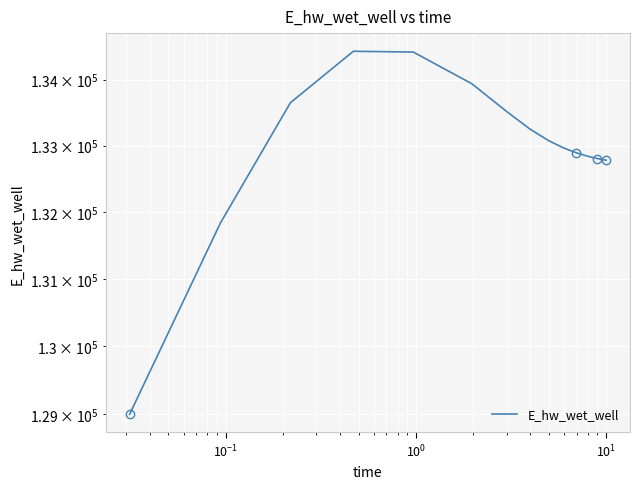

Which label corresponds to the largest value in the chart?

$\mathdefault{10^{0}}$